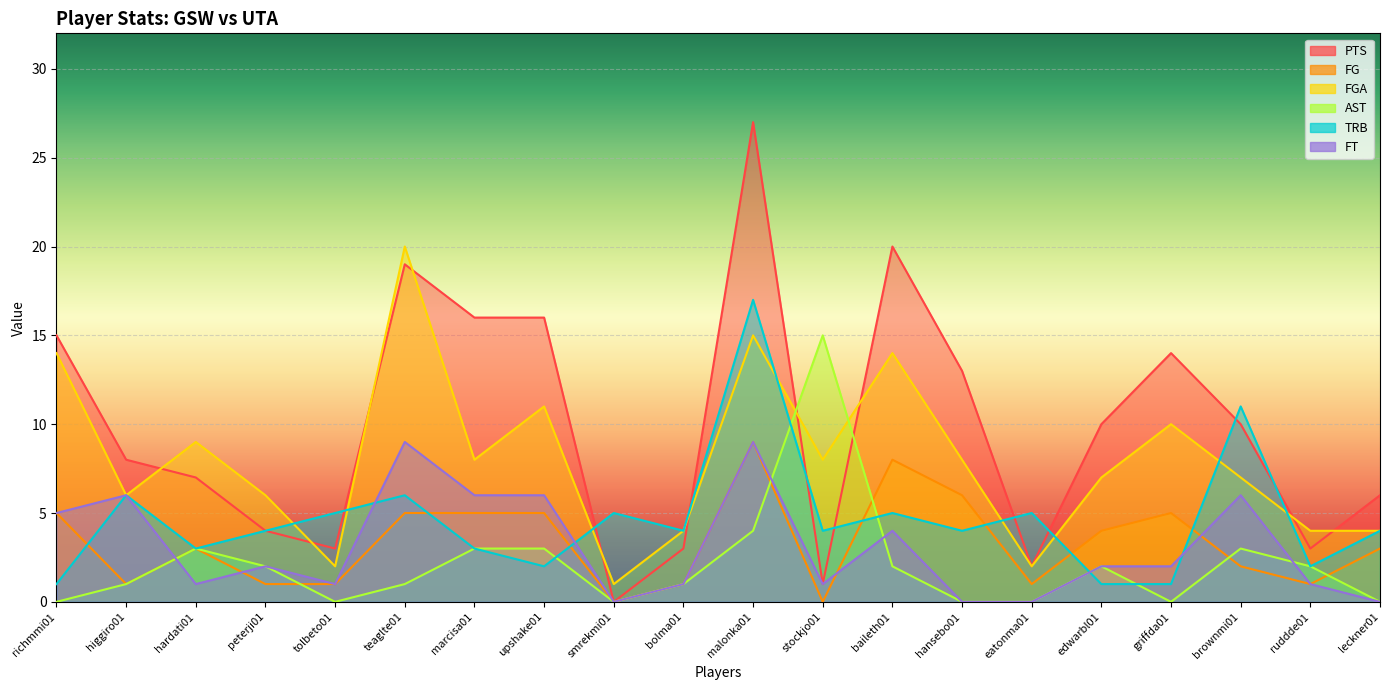

Which series has the largest total across all categories?

PTS